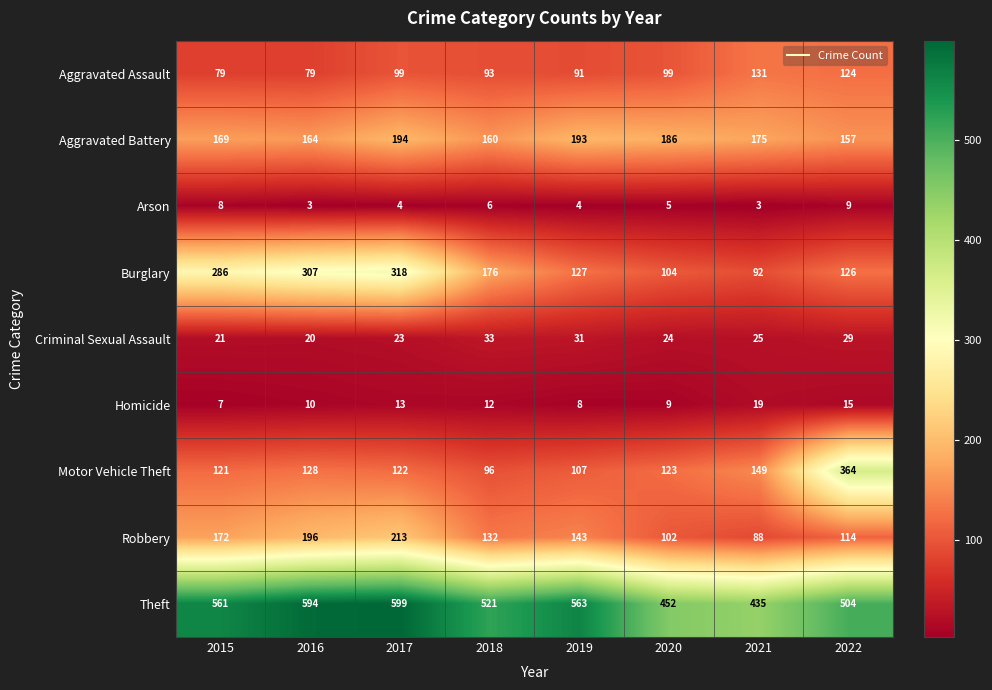

Count the number of data series in this chart.

9